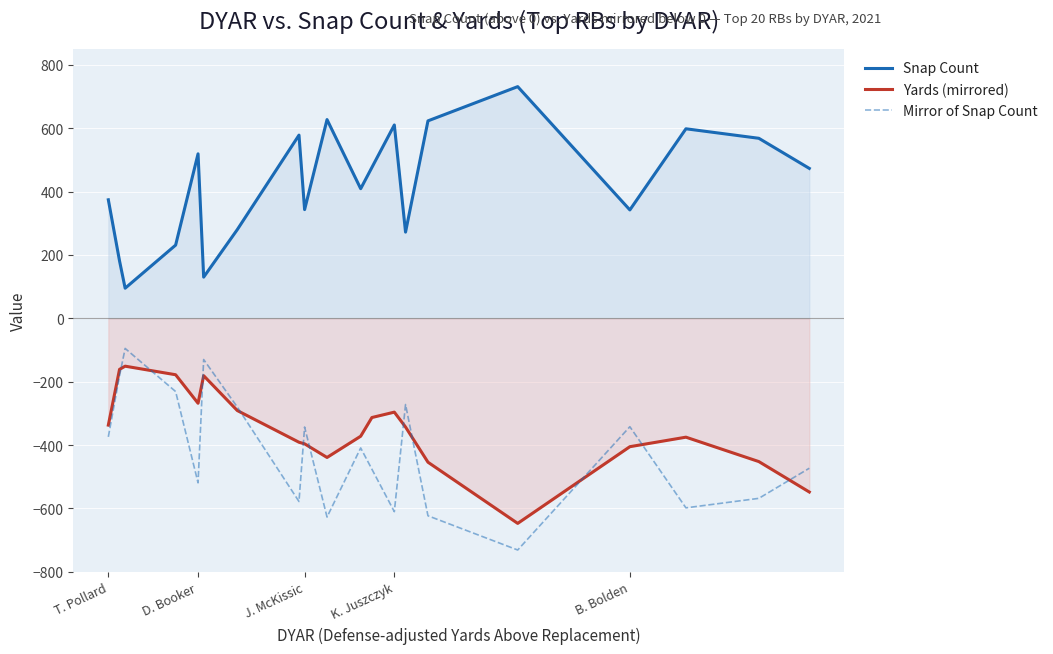

Which series has the largest total across all categories?

Snap Count